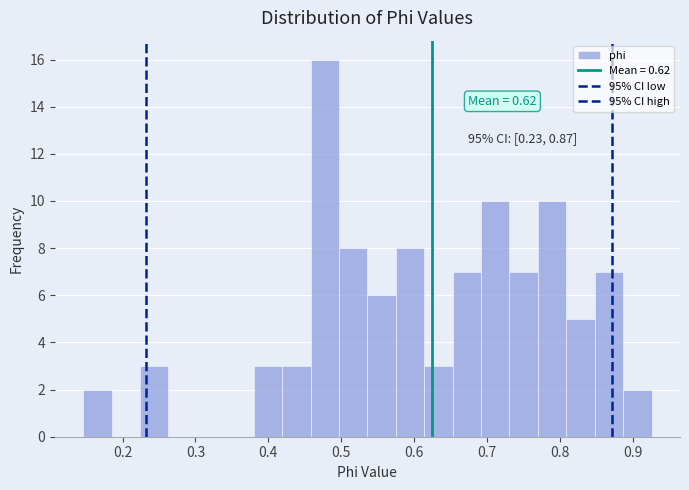

Read against the x-axis, roughly where is the centre of the tallest bar?

0.48